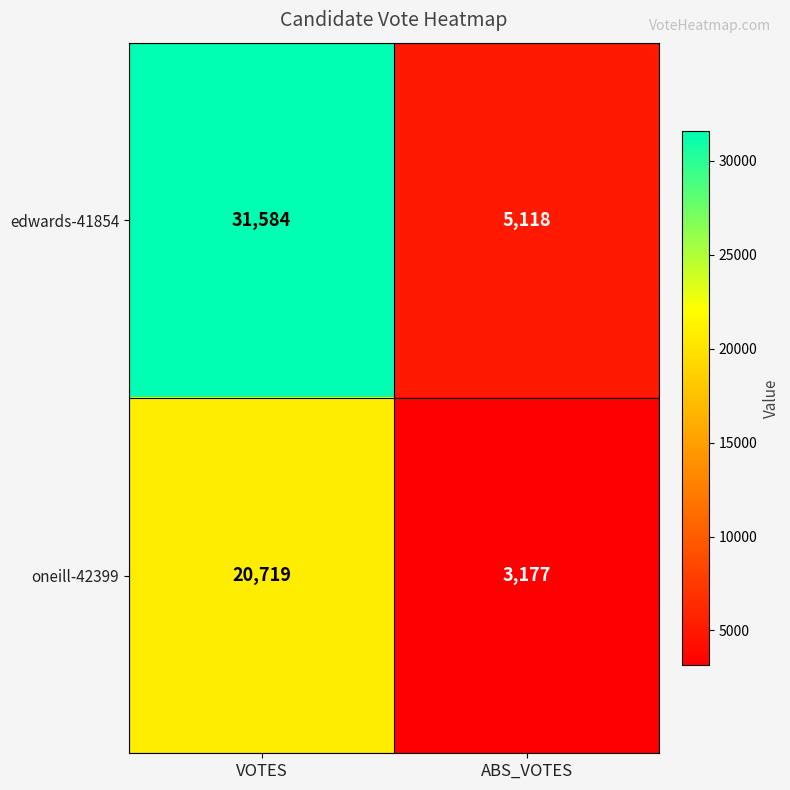

List the series in order of their peak value, highest first.

edwards-41854, oneill-42399